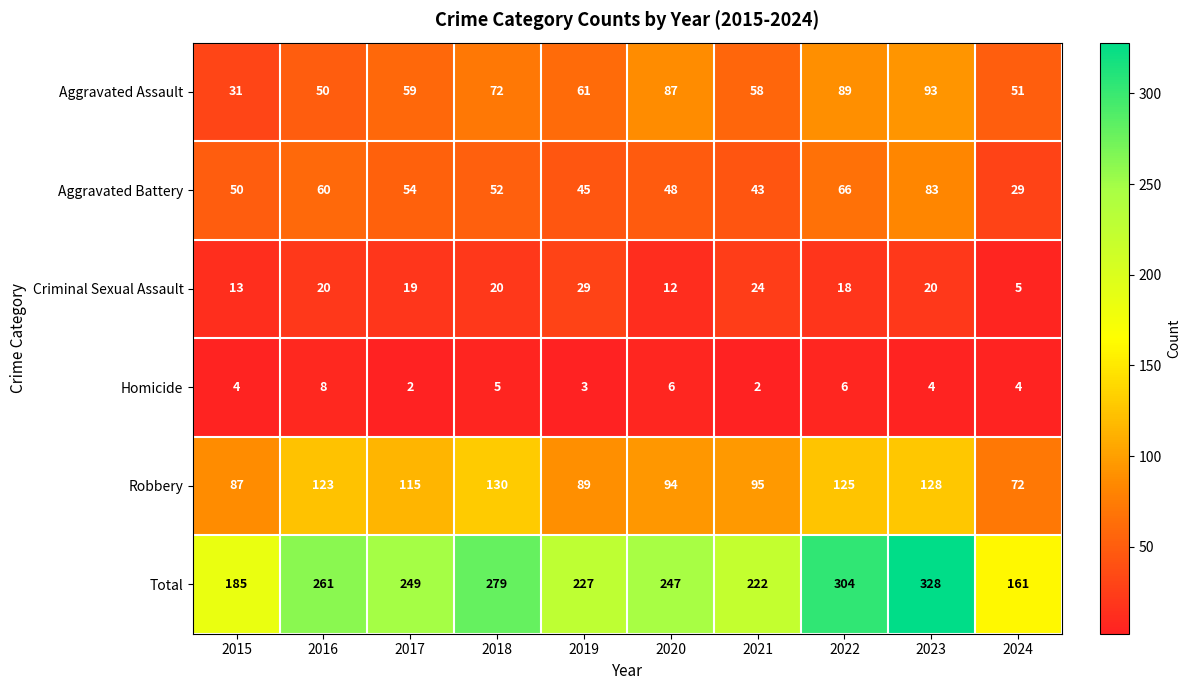

What is the sum of all Aggravated Assault values?

651